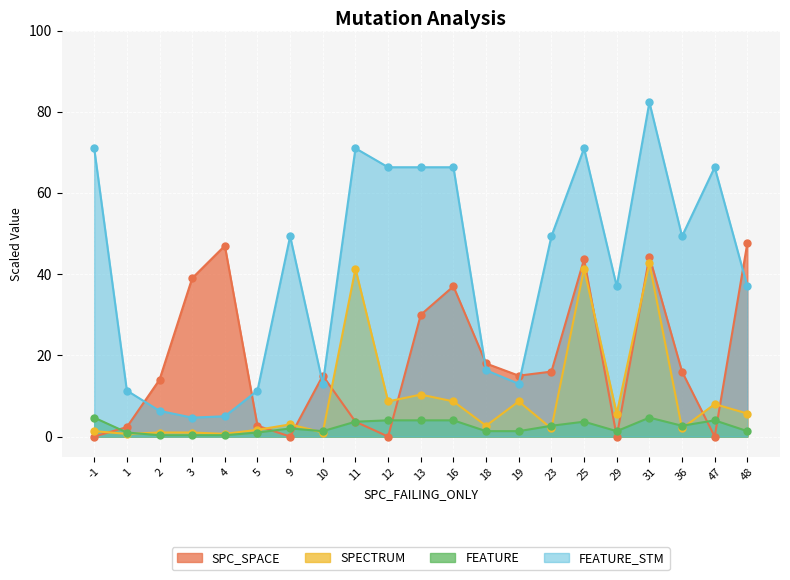

How many times do SPECTRUM and FEATURE cross each other?

7